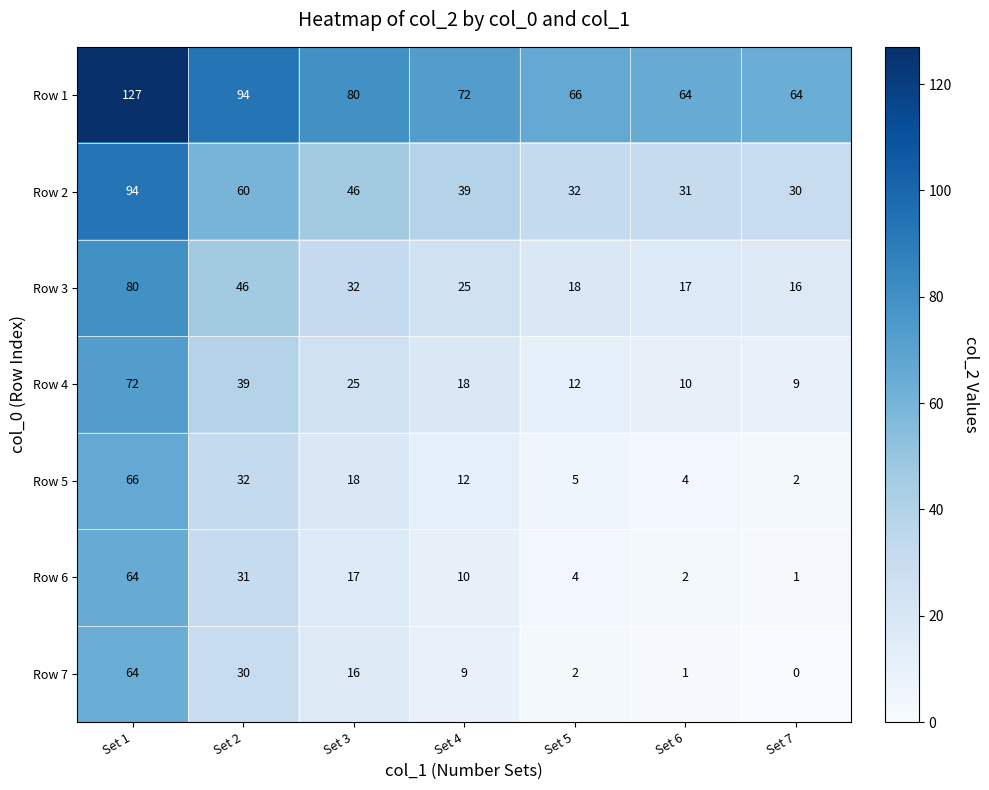

How many distinct data groups are displayed?

7